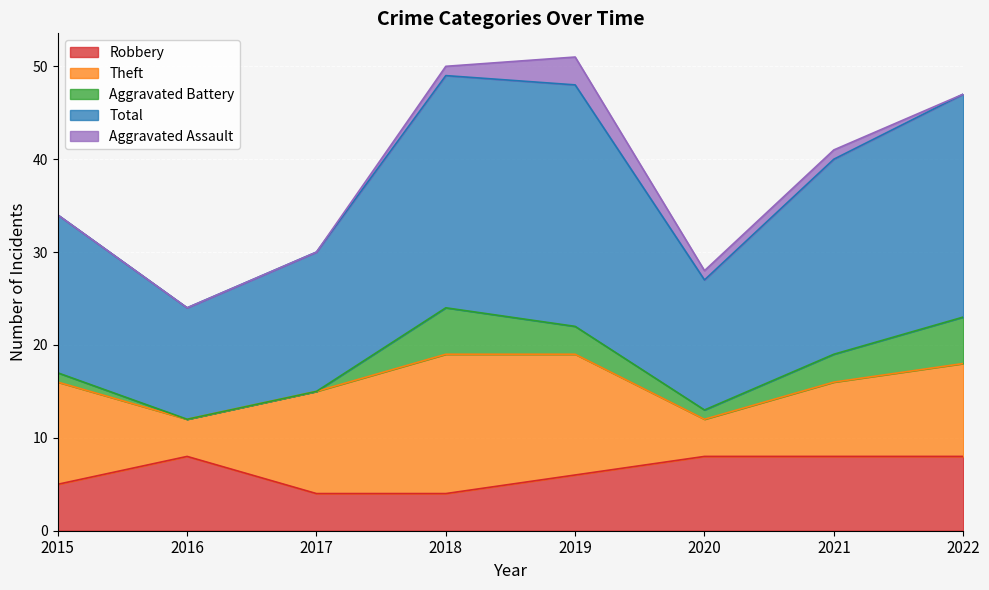

What are all the series names shown in the legend?

Robbery, Theft, Aggravated Battery, Total, Aggravated Assault